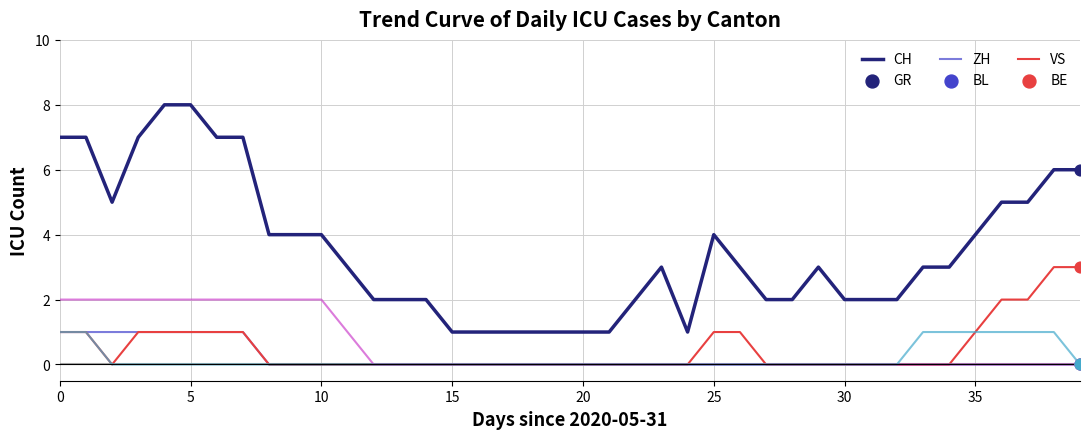

Which series has the largest total across all categories?

CH